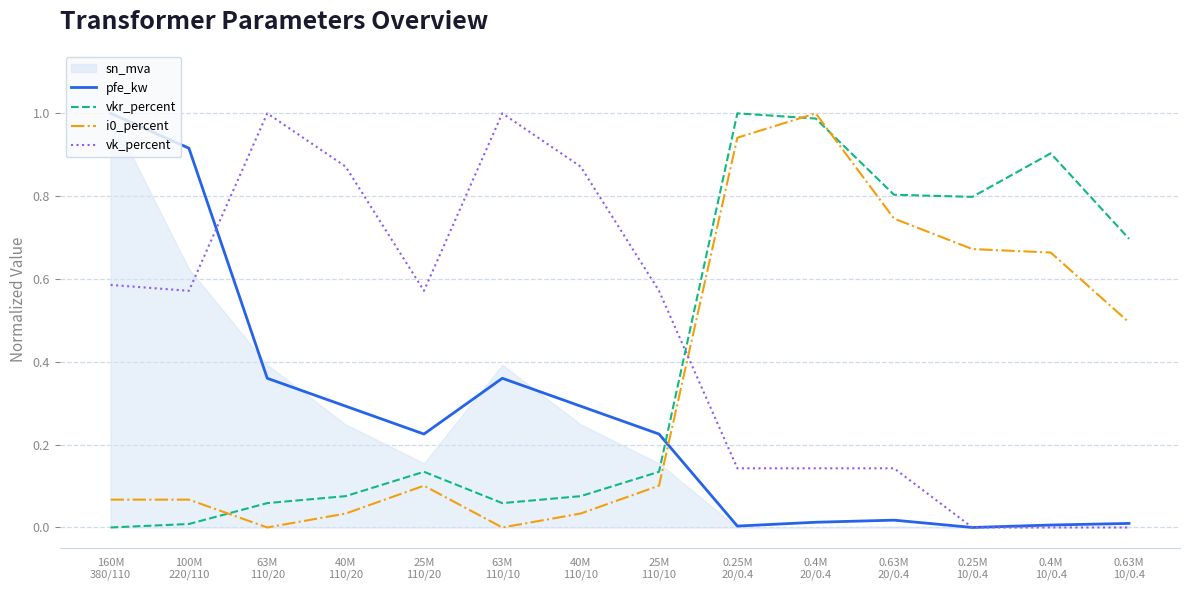

How many positive values does the vkr_percent series have?

13